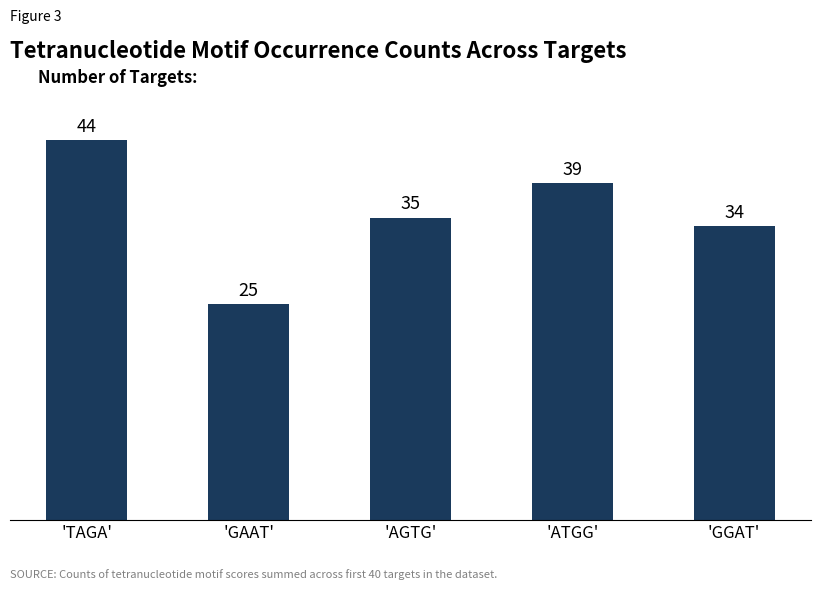

How many data points are less than 35?

2